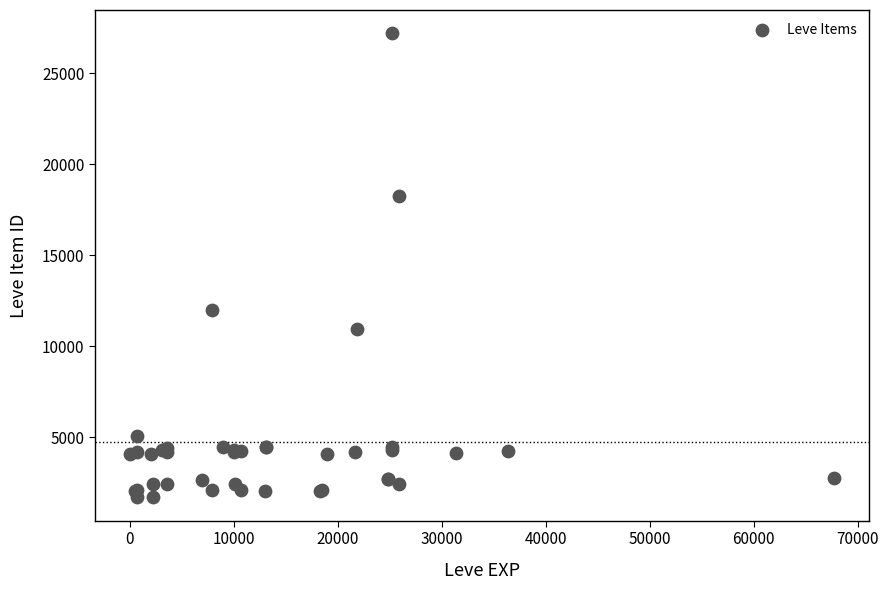

What Y value in the scatter plot is closest to 14448?

12018